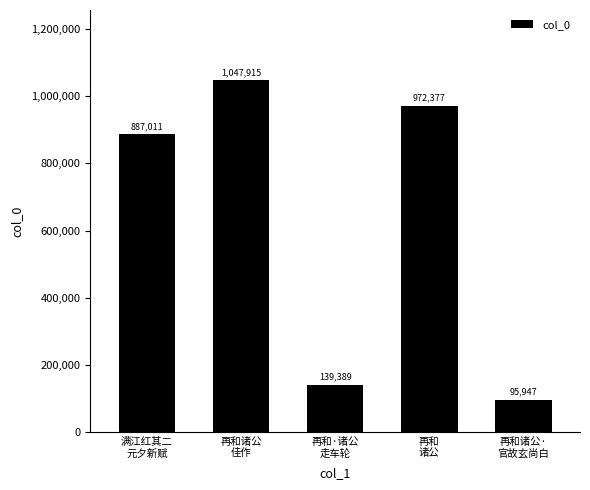

Are the bars horizontal?

No